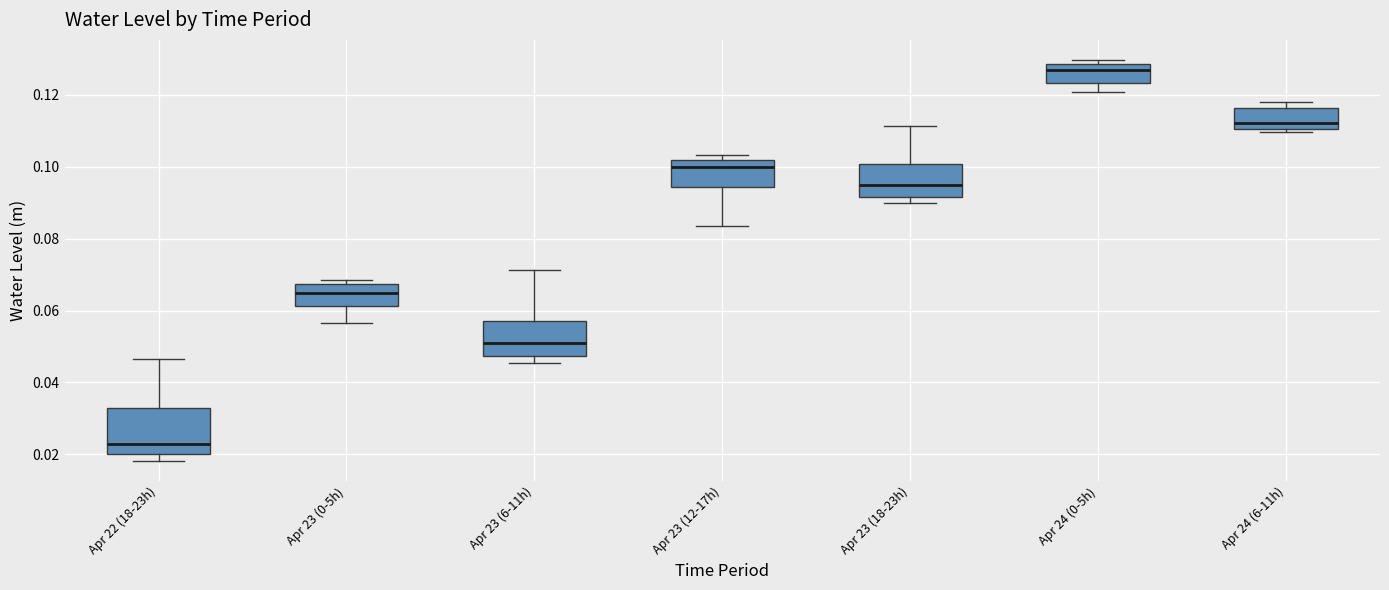

Which box has the lowest median line?

Apr 22 (18-23h)